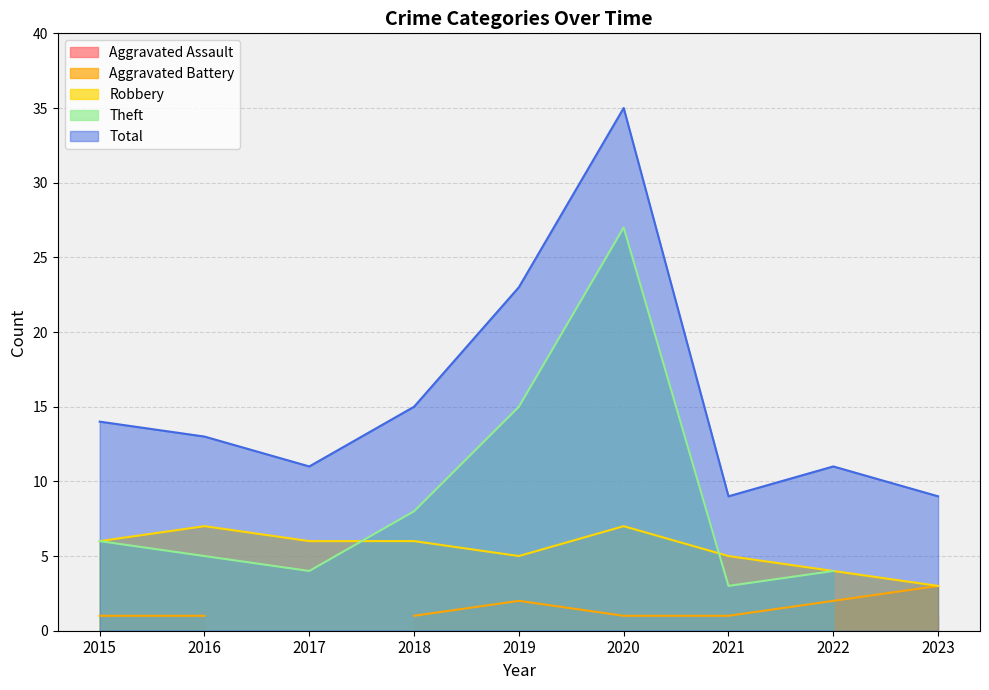

Where is the first local maximum for Aggravated Battery?

2019